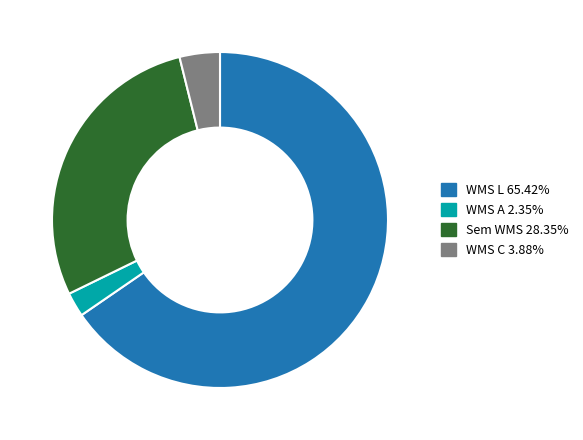

Combined, do WMS A 2.35% and Sem WMS 28.35% account for over 50%?

No